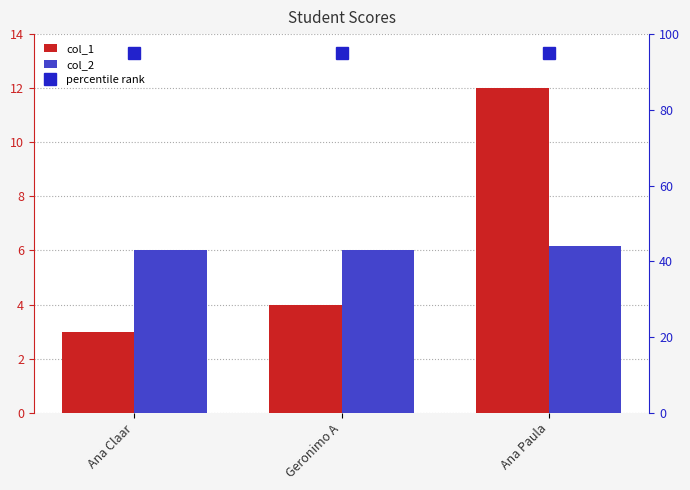

Between Ana Claar and Geronimo A, which series saw the biggest shift?

col_1